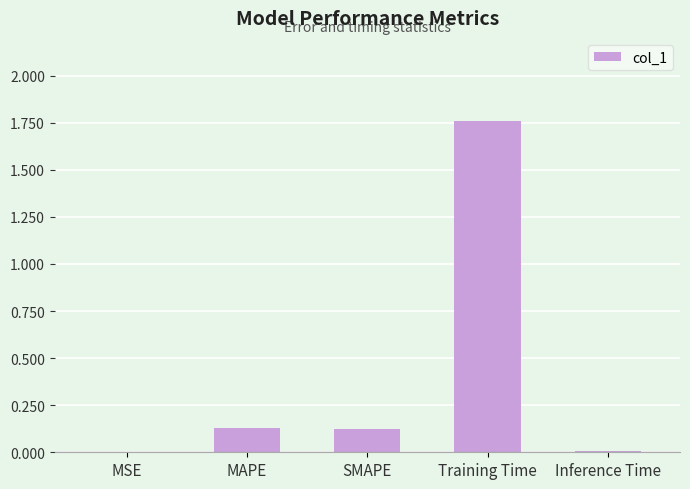

Which category has the highest value across all series?

Training Time